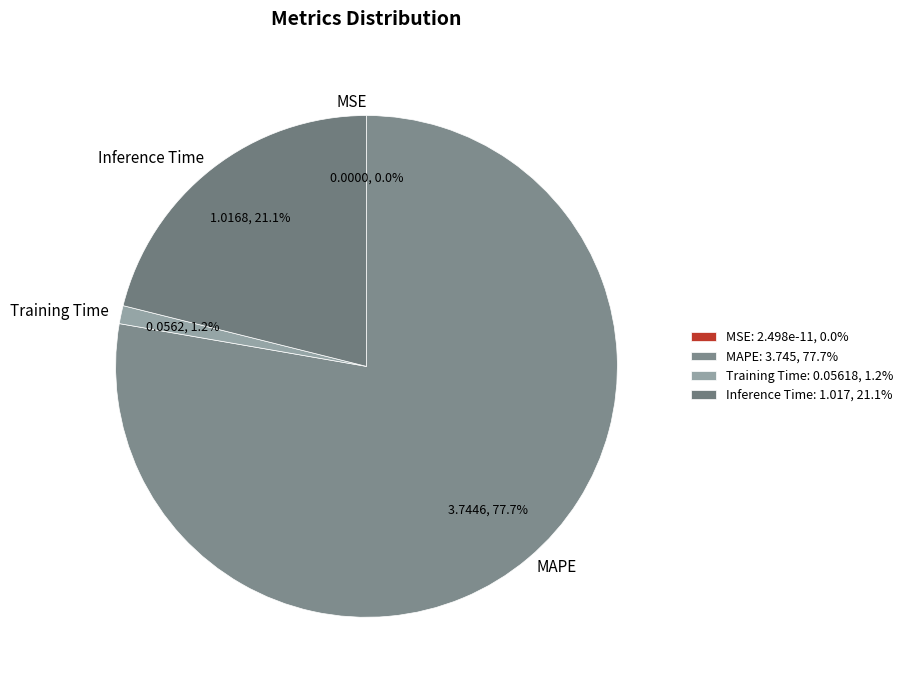

To the nearest percent, what is the combined percentage of Training Time and MAPE?

79%